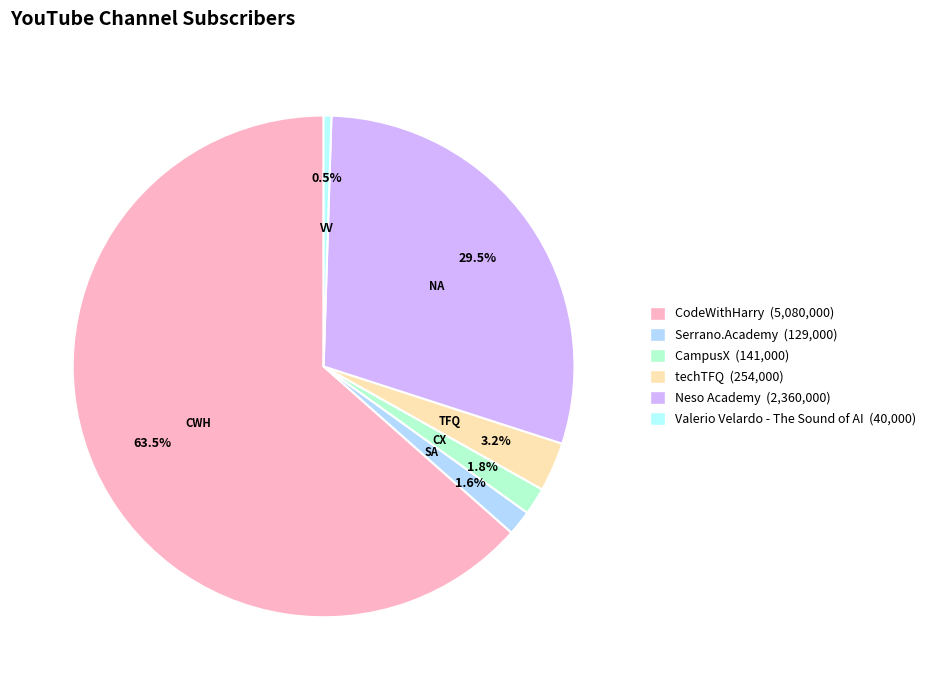

How many slices are in this pie chart?

6